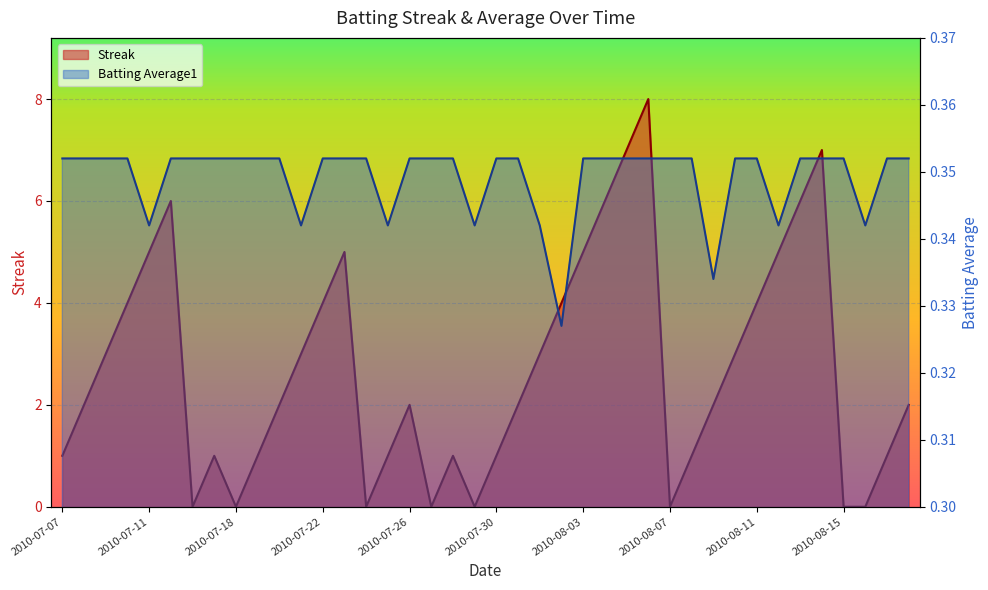

What is the total value across all series at 2010-08-15?

0.4